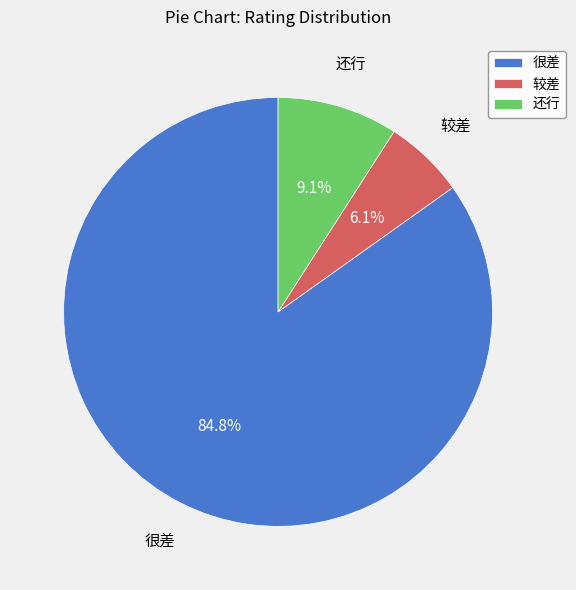

True or false: 较差 accounts for 6% of the total.

True